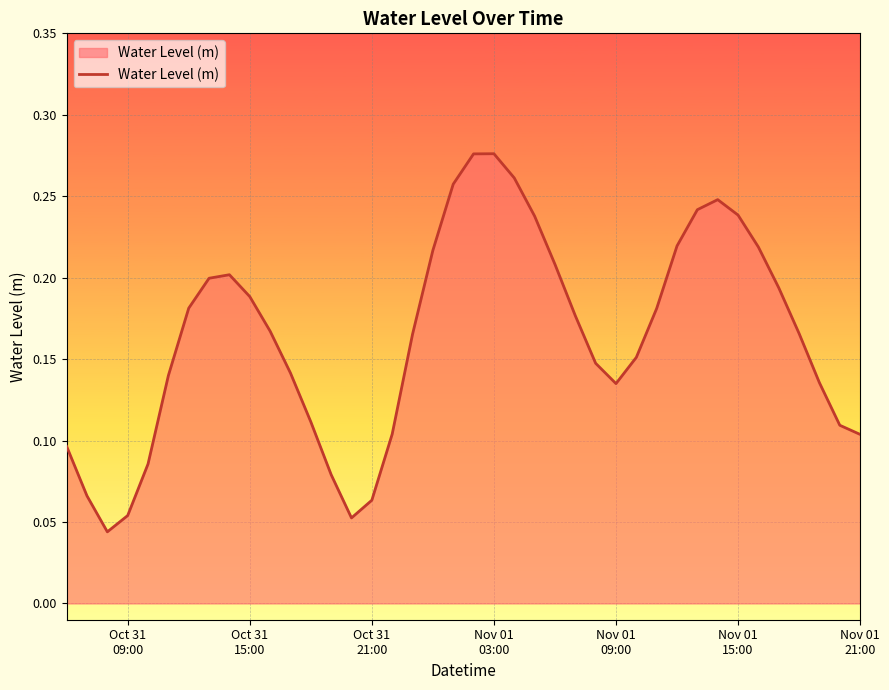

What is the value of the 11th point from the left?

0.2